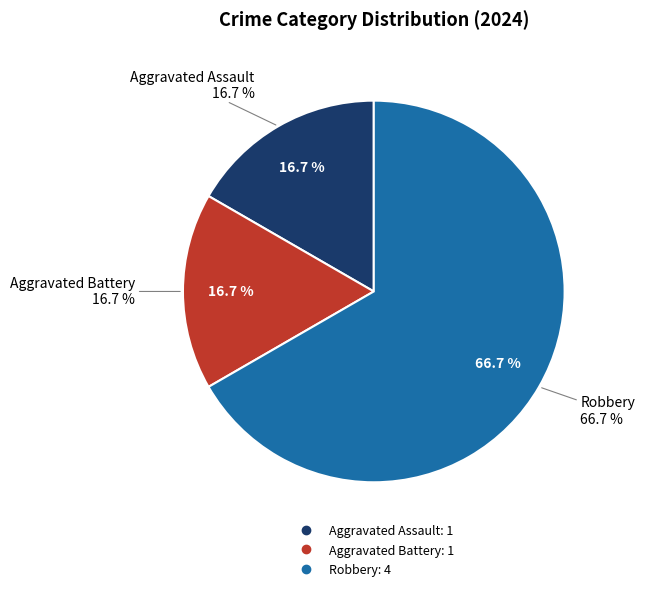

Approximately how many times larger is the value at Aggravated Battery compared to Aggravated Assault?

1.0